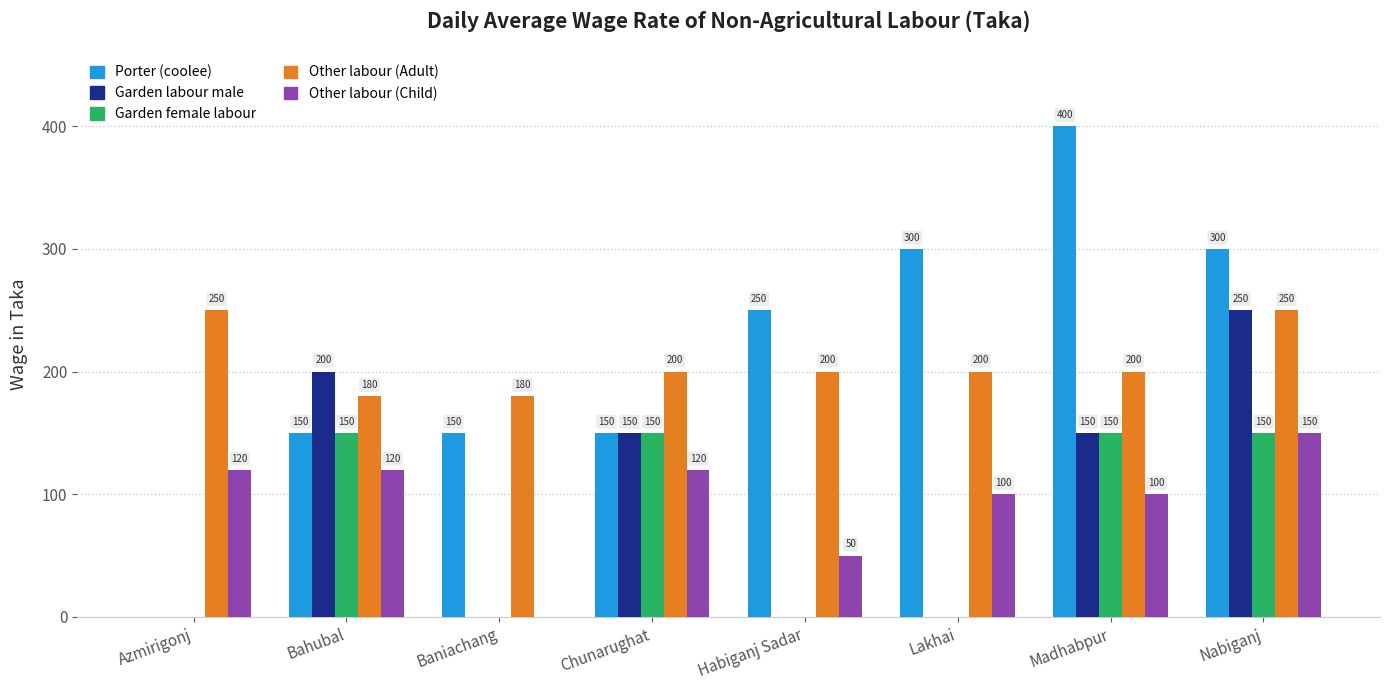

Reading left to right, list all the values displayed in this chart.

Porter (coolee): Azmirigonj=0	Bahubal=150	Baniachang=150	Chunarughat=150	Habiganj Sadar=250	Lakhai=300	Madhabpur=400	Nabiganj=300
Garden labour male: Azmirigonj=0	Bahubal=200	Baniachang=0	Chunarughat=150	Habiganj Sadar=0	Lakhai=0	Madhabpur=150	Nabiganj=250
Garden female labour: Azmirigonj=0	Bahubal=150	Baniachang=0	Chunarughat=150	Habiganj Sadar=0	Lakhai=0	Madhabpur=150	Nabiganj=150
Other labour (Adult): Azmirigonj=250	Bahubal=180	Baniachang=180	Chunarughat=200	Habiganj Sadar=200	Lakhai=200	Madhabpur=200	Nabiganj=250
Other labour (Child): Azmirigonj=120	Bahubal=120	Baniachang=0	Chunarughat=120	Habiganj Sadar=50	Lakhai=100	Madhabpur=100	Nabiganj=150